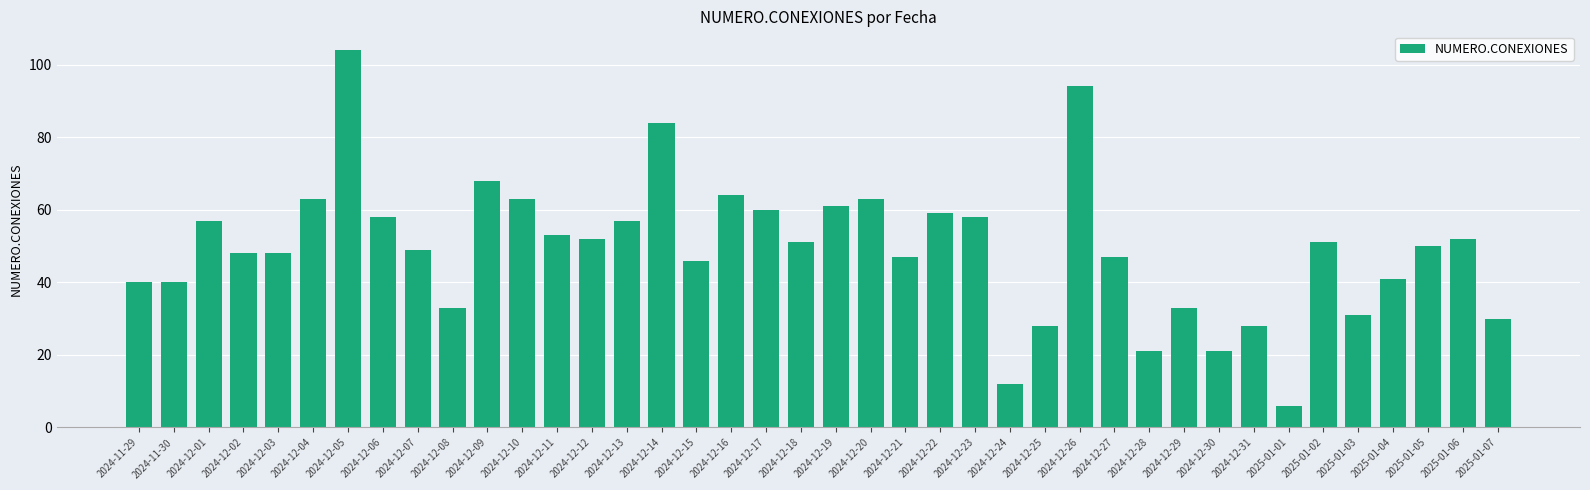

What is the minimum value shown in the chart?

6